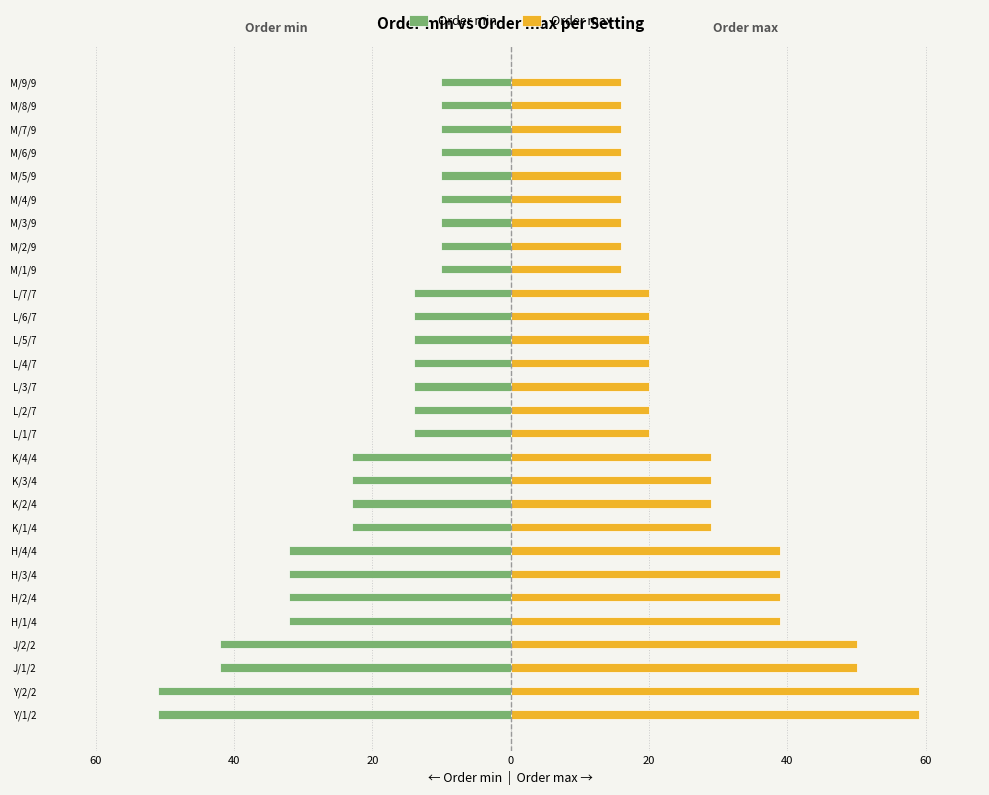

The value of Order min at J/1/2 is -12. True or false?

False